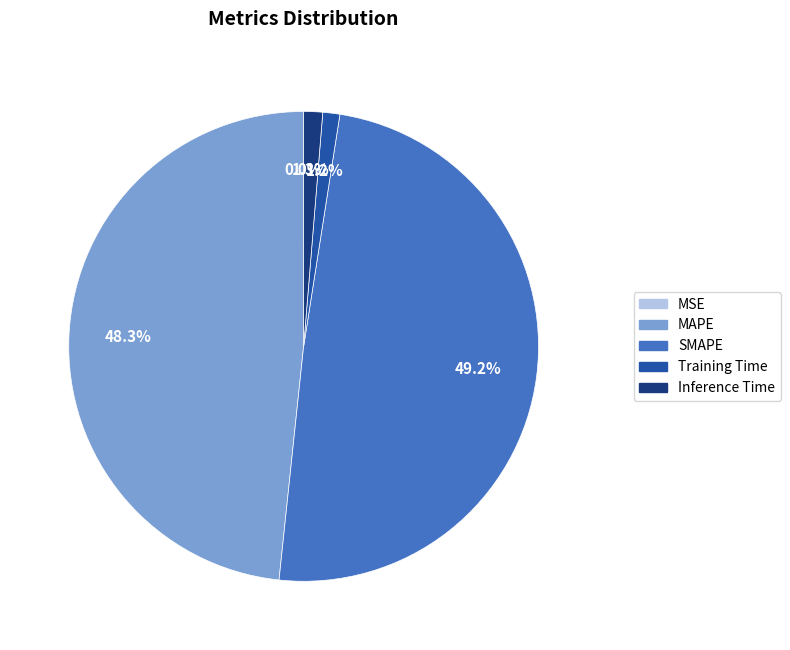

What percentage do SMAPE and MAPE together represent?

97.5%